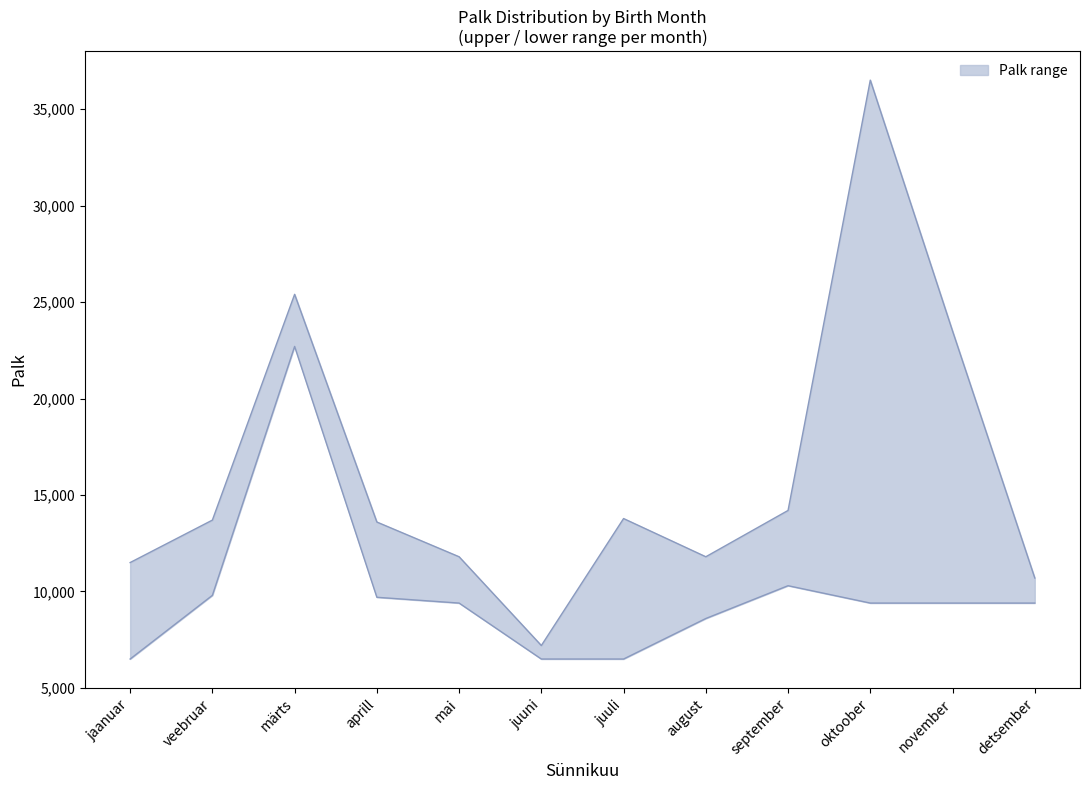

True or false: Palk_upper and Palk_lower cross at least once.

False